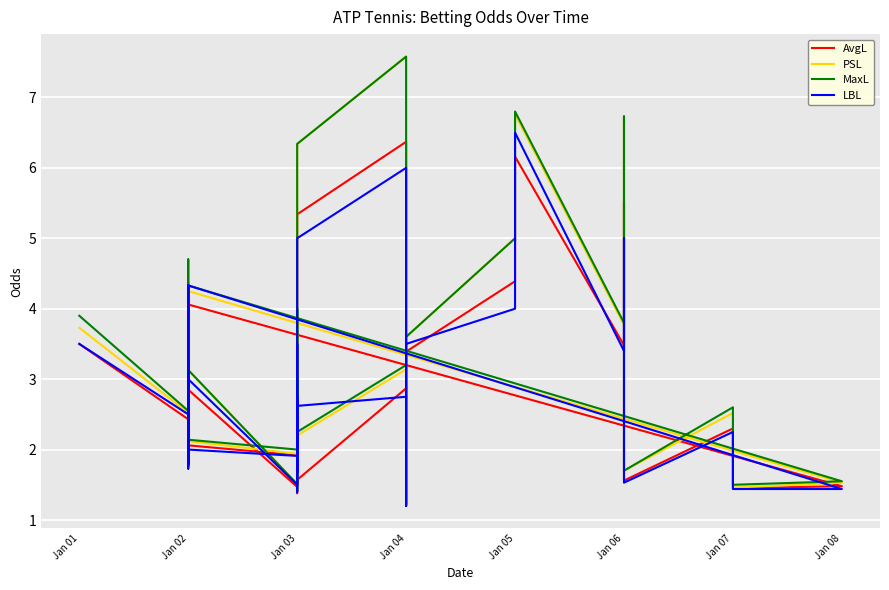

What is the value of the MaxL point at the 39th from the left?

2.2